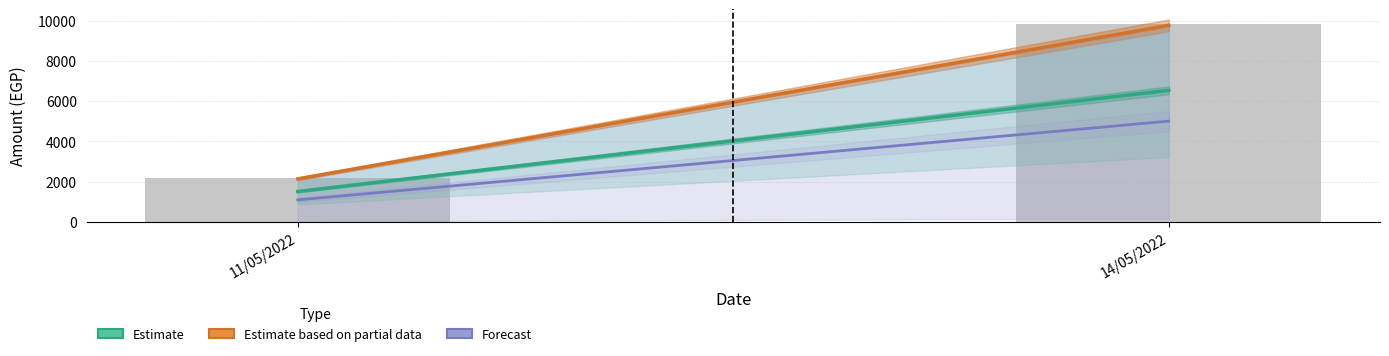

What is the label of the 1st bar from the left?

11/05/2022